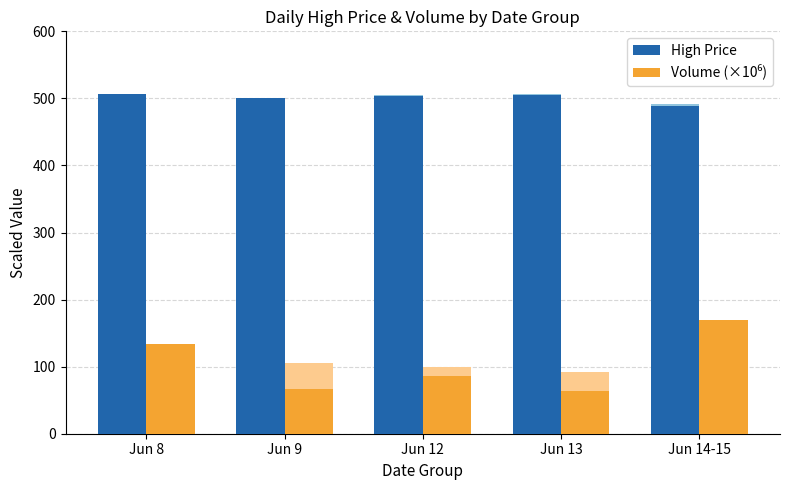

Where does the Volume (Dark) series first go above 86?

Jun 8